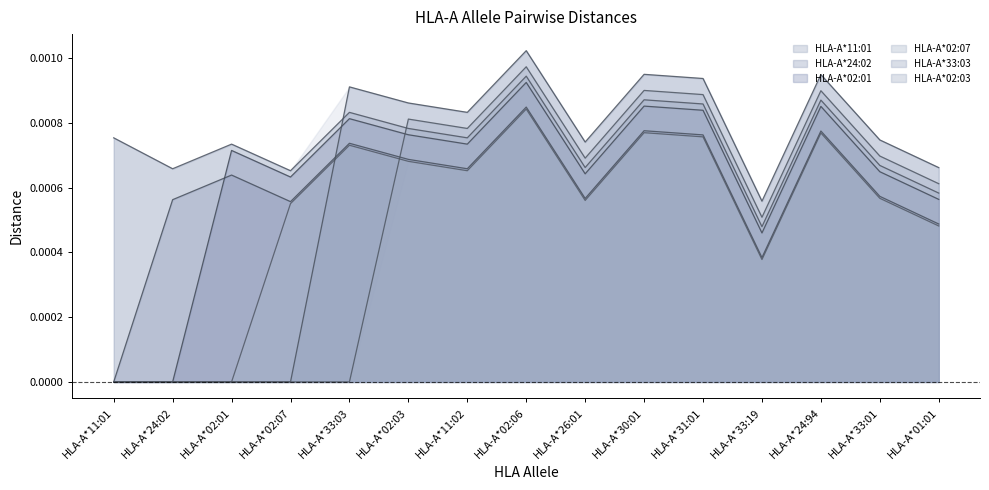

What is the label of the 5th point from the right?

HLA-A*31:01